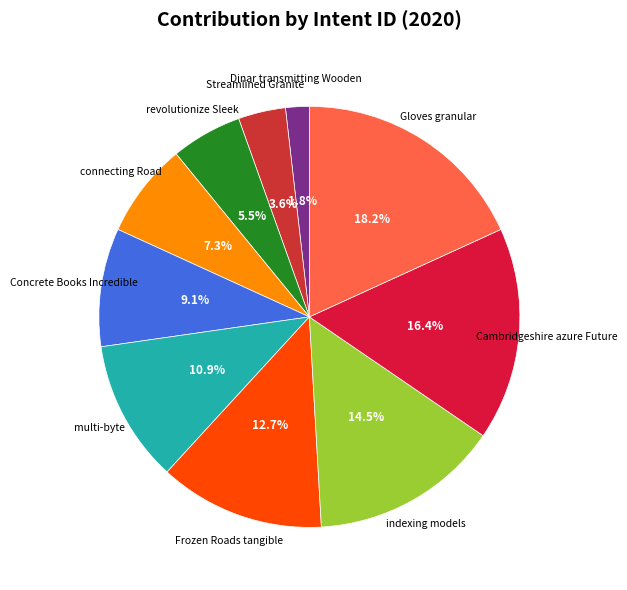

What is the total percentage of multi-byte and revolutionize Sleek?

16.4%